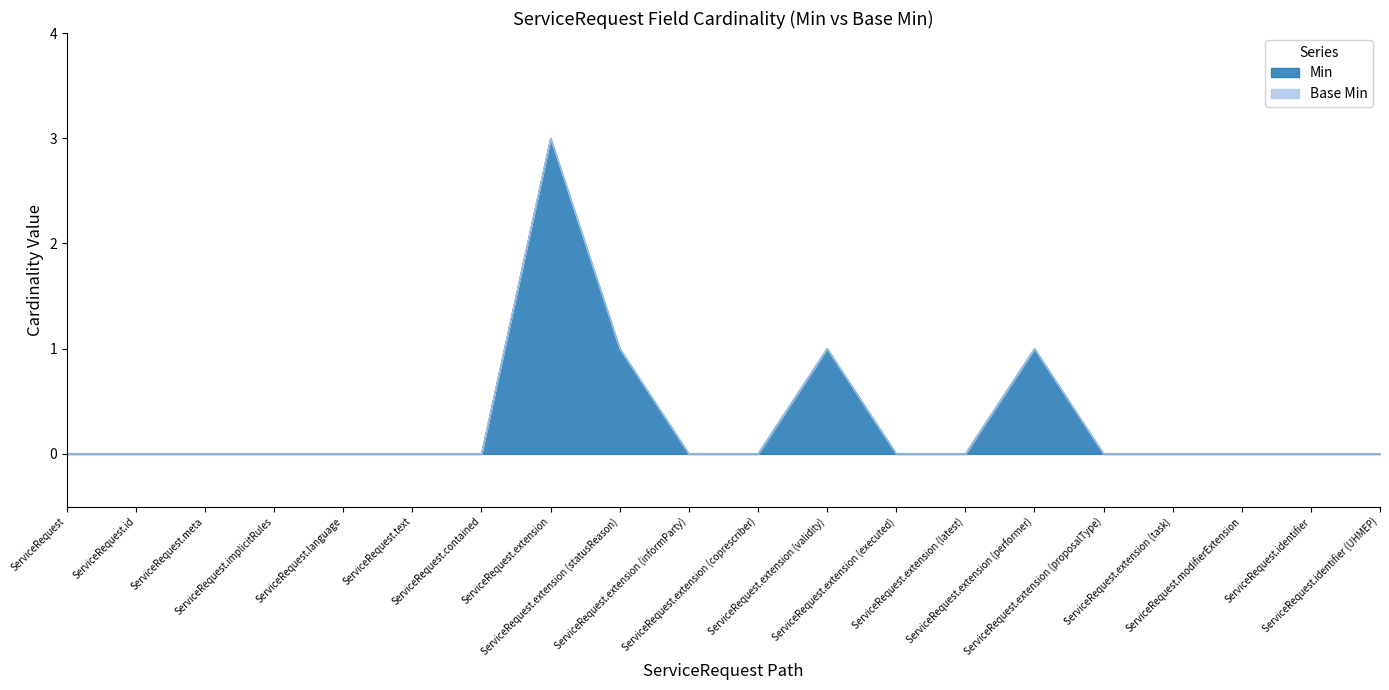

Reading left to right, extract all data points from this chart.

ServiceRequest=0	ServiceRequest.id=0	ServiceRequest.meta=0	ServiceRequest.implicitRules=0	ServiceRequest.language=0	ServiceRequest.text=0	ServiceRequest.contained=0	ServiceRequest.extension=3	ServiceRequest.extension (statusReason)=1	ServiceRequest.extension (informParty)=0	ServiceRequest.extension (coprescriber)=0	ServiceRequest.extension (validity)=1	ServiceRequest.extension (executed)=0	ServiceRequest.extension (latest)=0	ServiceRequest.extension (performer)=1	ServiceRequest.extension (proposalType)=0	ServiceRequest.extension (task)=0	ServiceRequest.modifierExtension=0	ServiceRequest.identifier=0	ServiceRequest.identifier (UHMEP)=0